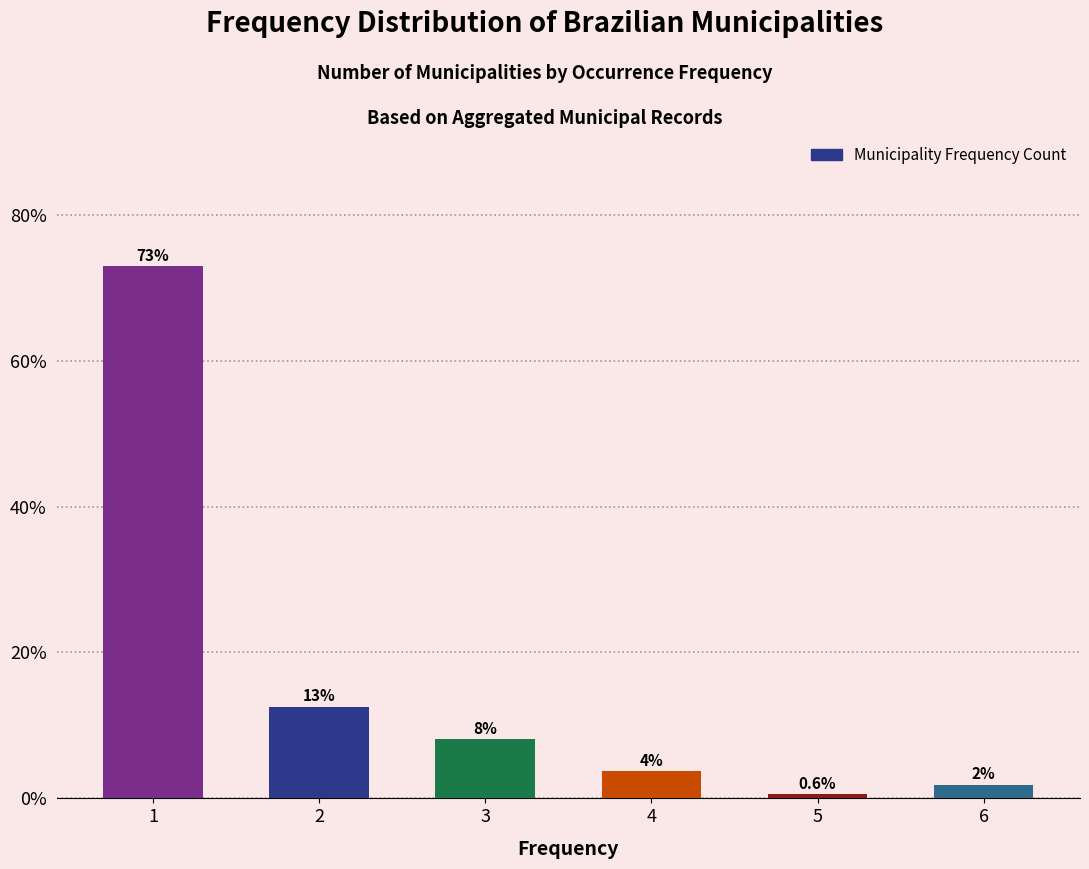

How many bars are there in total?

6